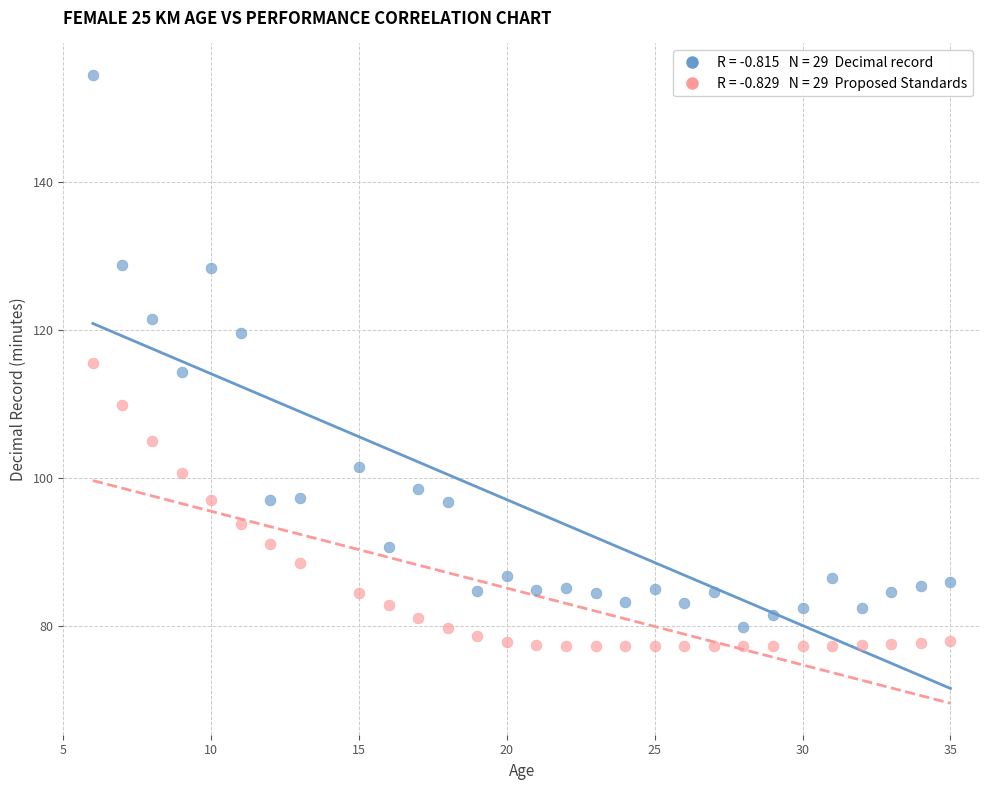

Across all data points, what is the range of X values (max minus min)?

29.0